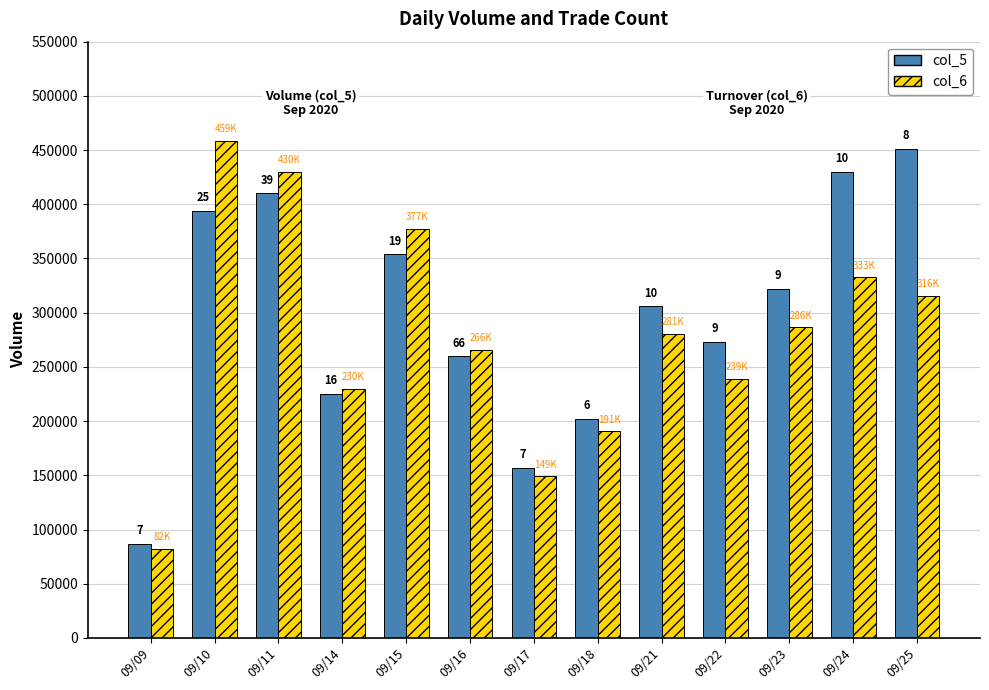

Reading left to right, list all the values displayed in this chart.

col_5: 09/09=87000	09/10=394000	09/11=410000	09/14=225000	09/15=354000	09/16=260000	09/17=157000	09/18=202000	09/21=306000	09/22=273000	09/23=322000	09/24=430000	09/25=451000
col_6: 09/09=82090	09/10=458550	09/11=429860	09/14=229880	09/15=377280	09/16=265900	09/17=149280	09/18=190840	09/21=280650	09/22=239020	09/23=286360	09/24=332620	09/25=315850